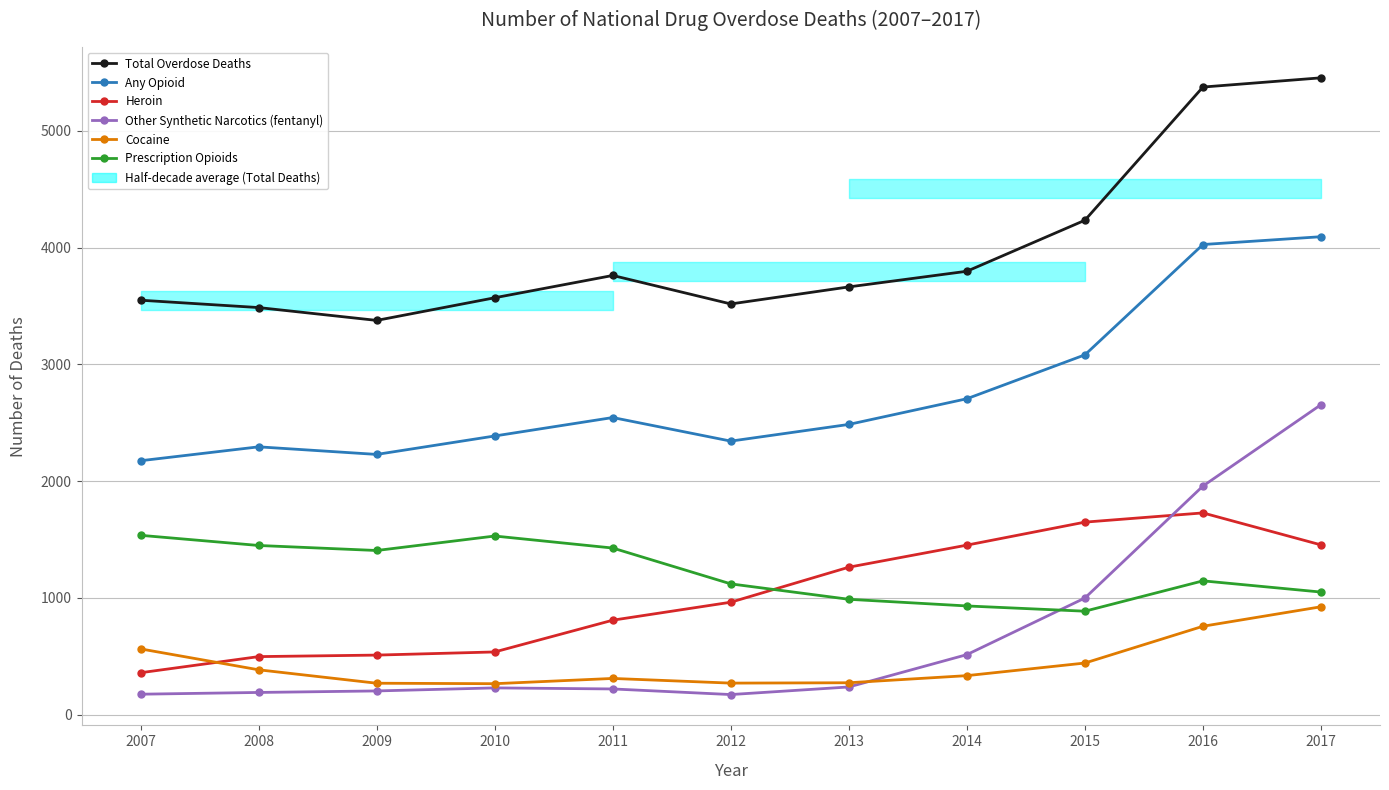

Which series has the largest range (max minus min)?

Other Synthetic Narcotics (fentanyl)